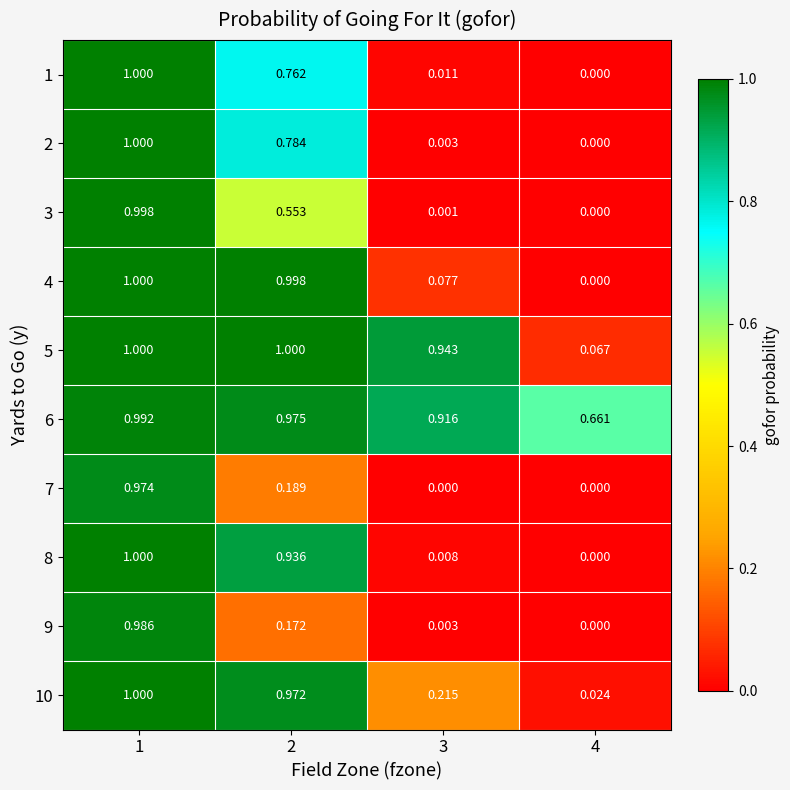

Rank the series at 2 from highest to lowest value.

5, 4, 6, 10, 8, 2, 1, 3, 7, 9